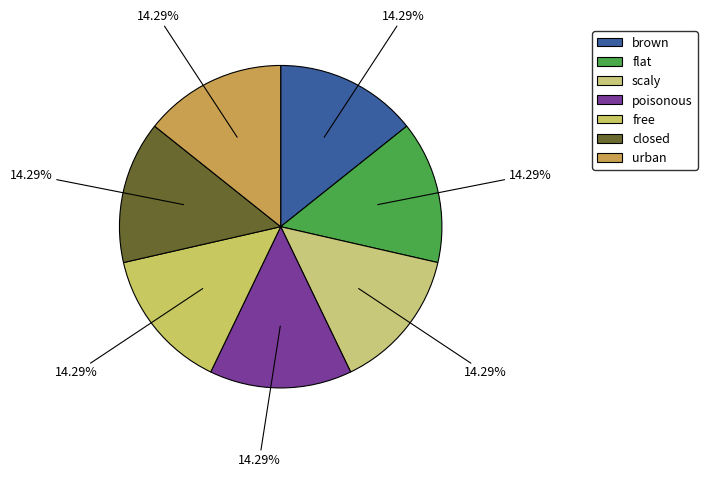

To the nearest percent, what is the average slice percentage?

14%